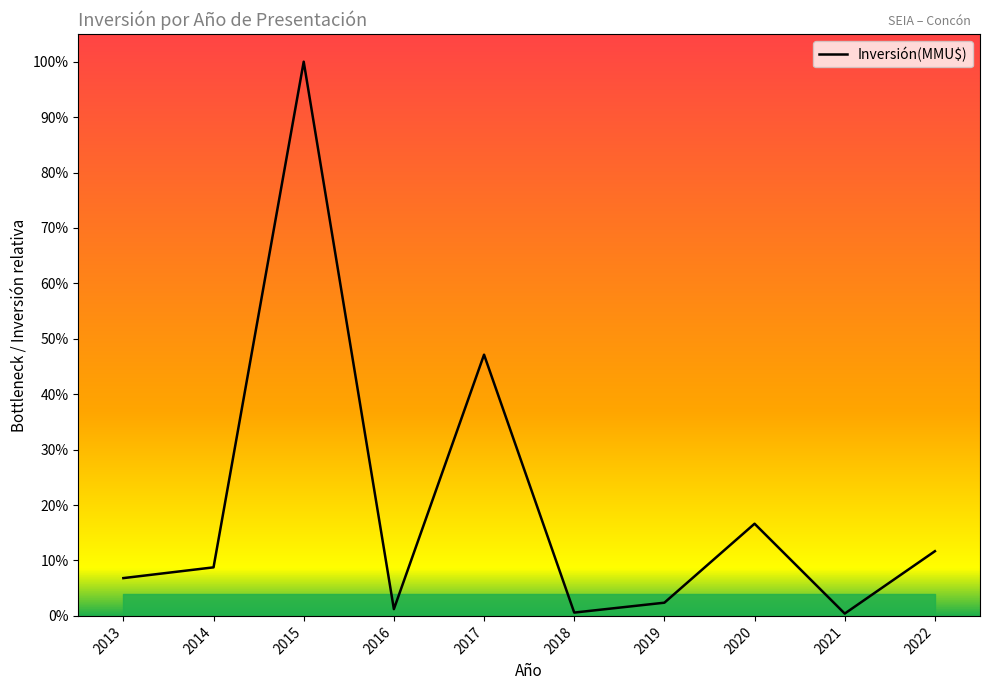

Does the chart have visible grid lines?

No